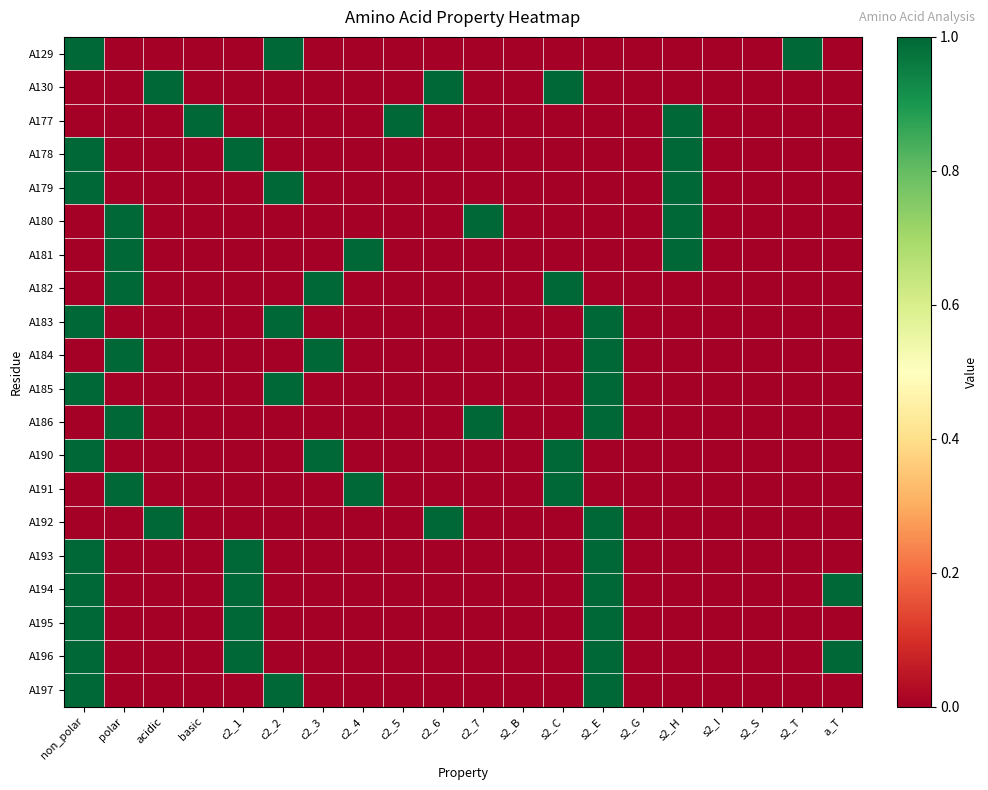

What is the difference between the highest and lowest values at s2_C?

1